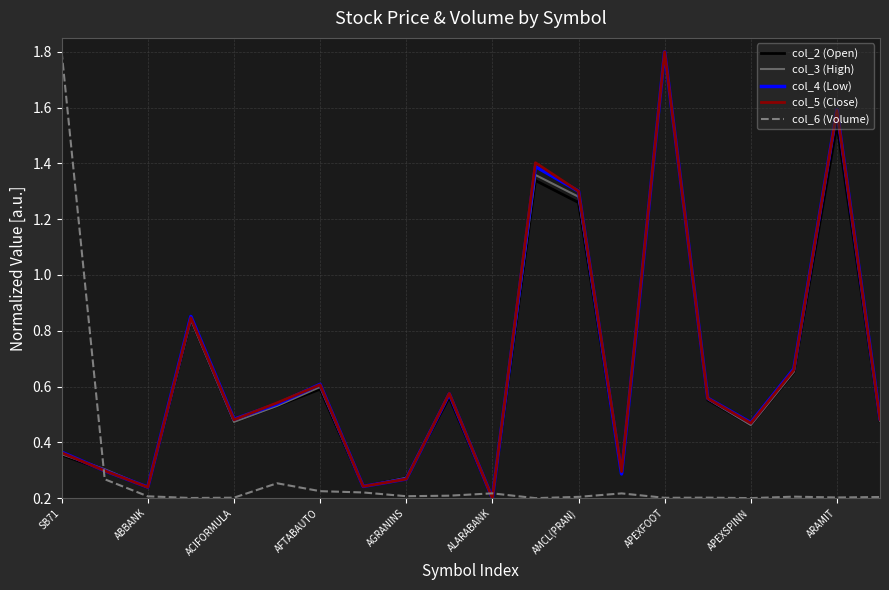

What is the highest value of the col_2 (Open) series?

1.8